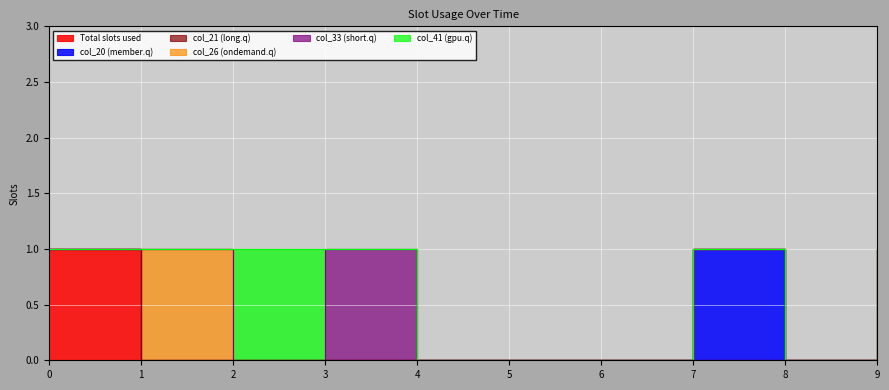

True or false: col_33 and col_26 intersect in this chart.

False